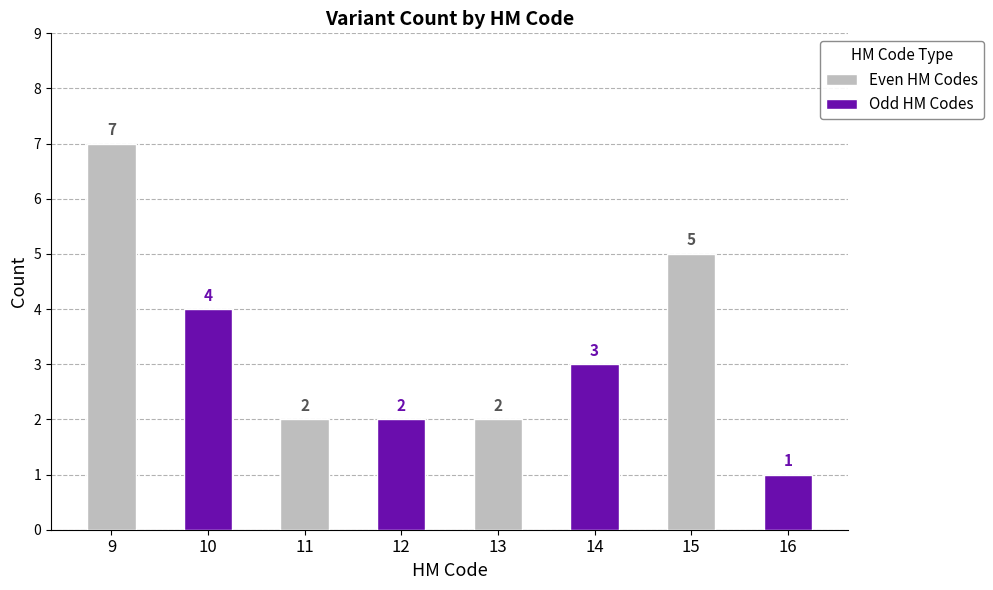

What is the value of the Even HM Codes bar at the 1st from the left?

7